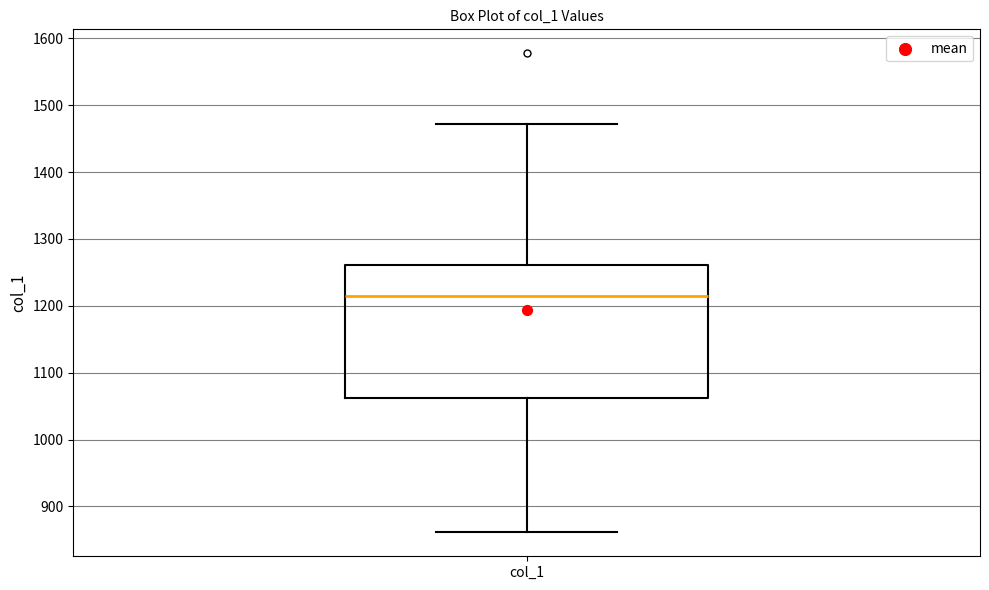

Transcribe this box plot: give where the median line is, the range the box spans, and where the two whiskers end, as read against the y-axis. The values are not printed on the chart, so give them approximately, as read against the axis.

median 1210, box 1060 to 1260, whiskers 860 to 1470